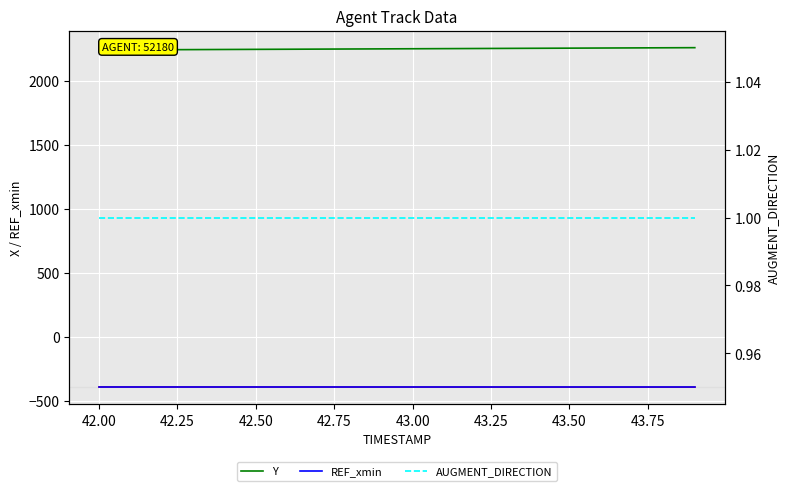

What is the highest value of the X series?

-390.3